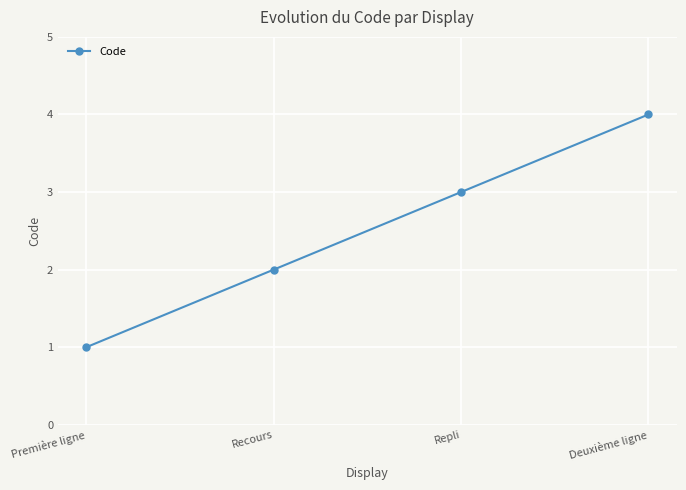

What is the sum of the values at Repli and Deuxième ligne?

7